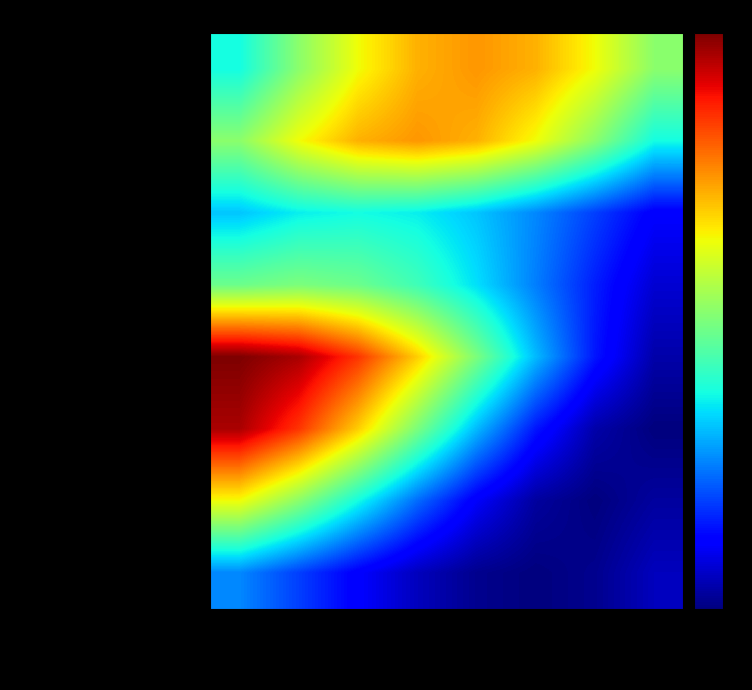

Reading left to right, list all the values displayed in this chart.

Chemistry - II: CH102=4.9	CS101=5.6	CS110=6.2	EE102=6.6	MA102=6.8	ME101=6.6	PH102=6.2	PH110=5.6
Introduction to Computing: CH102=5.6	CS101=6.2	CS110=6.6	EE102=6.8	MA102=6.6	ME101=6.2	PH102=5.6	PH110=4.9
Computing Laboratory: CH102=4.6	CS101=4.8	CS110=4.9	EE102=4.8	MA102=4.6	ME101=4.3	PH102=3.9	PH110=3.6
Basic Electronics Laboratory: CH102=5.4	CS101=5.5	CS110=5.4	EE102=5.1	MA102=4.7	ME101=4.2	PH102=3.8	PH110=3.4
Mathematics - II: CH102=8.0	CS101=7.8	CS110=7.3	EE102=6.5	MA102=5.5	ME101=4.5	PH102=3.7	PH110=3.2
Engineering Mechanics: CH102=7.8	CS101=7.3	CS110=6.5	EE102=5.5	MA102=4.5	ME101=3.7	PH102=3.2	PH110=3.0
Physics - II: CH102=6.2	CS101=5.6	CS110=4.9	EE102=4.2	MA102=3.5	ME101=3.1	PH102=3.0	PH110=3.1
Physics Laboratory: CH102=4.3	CS101=3.9	CS110=3.6	EE102=3.3	MA102=3.1	ME101=3.0	PH102=3.1	PH110=3.3